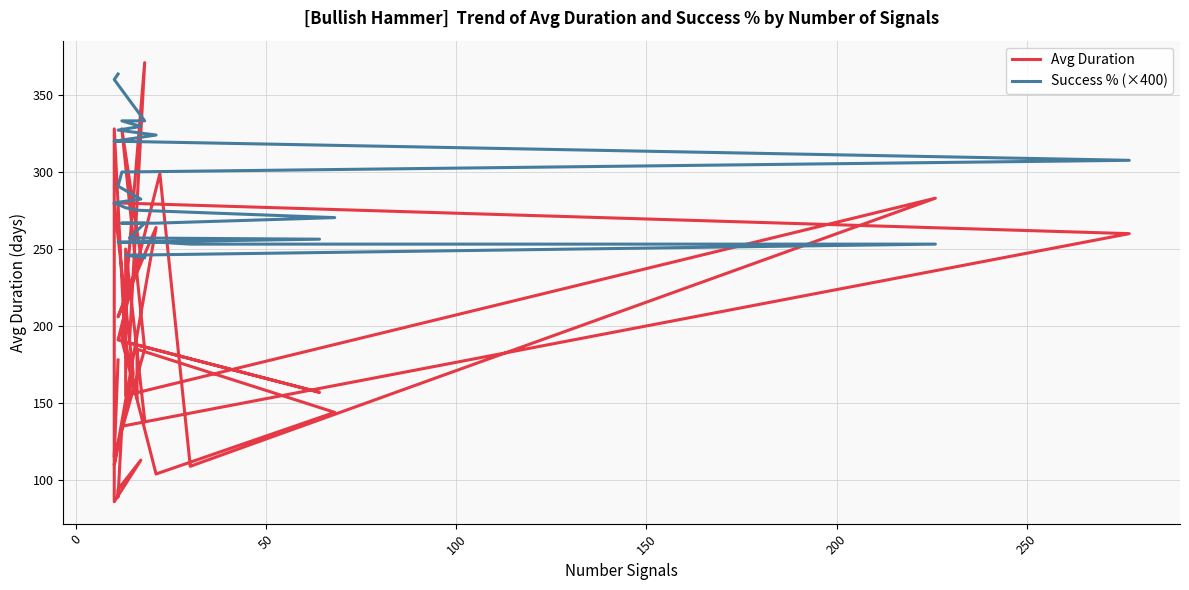

Rank the series by their maximum value, from highest to lowest.

Avg Duration, Success % (×400)